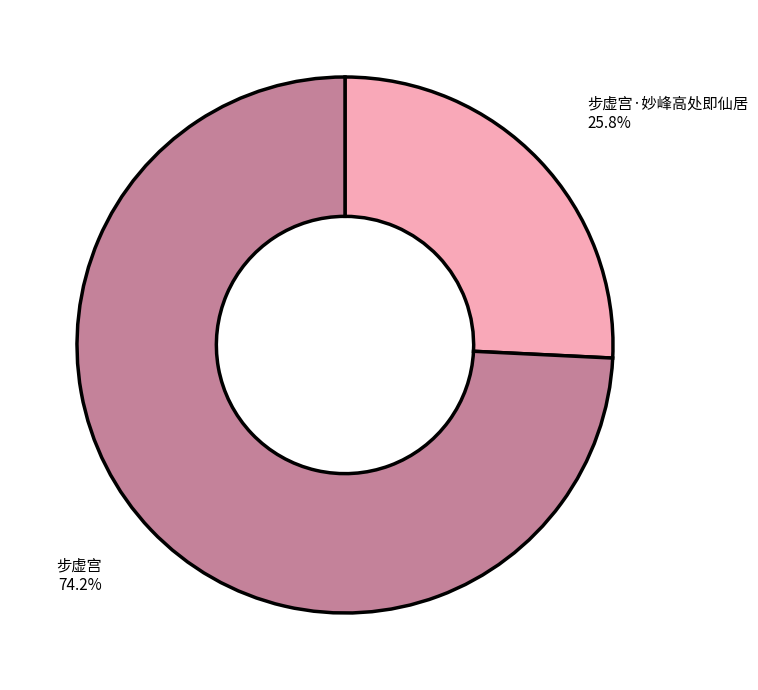

Is there any slice that represents more than half of the pie?

Yes